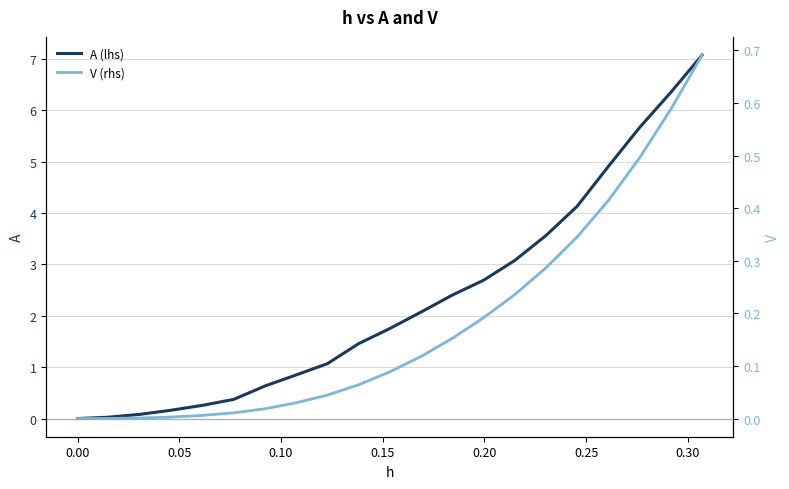

What is the sum of all V (rhs) values?

3.8